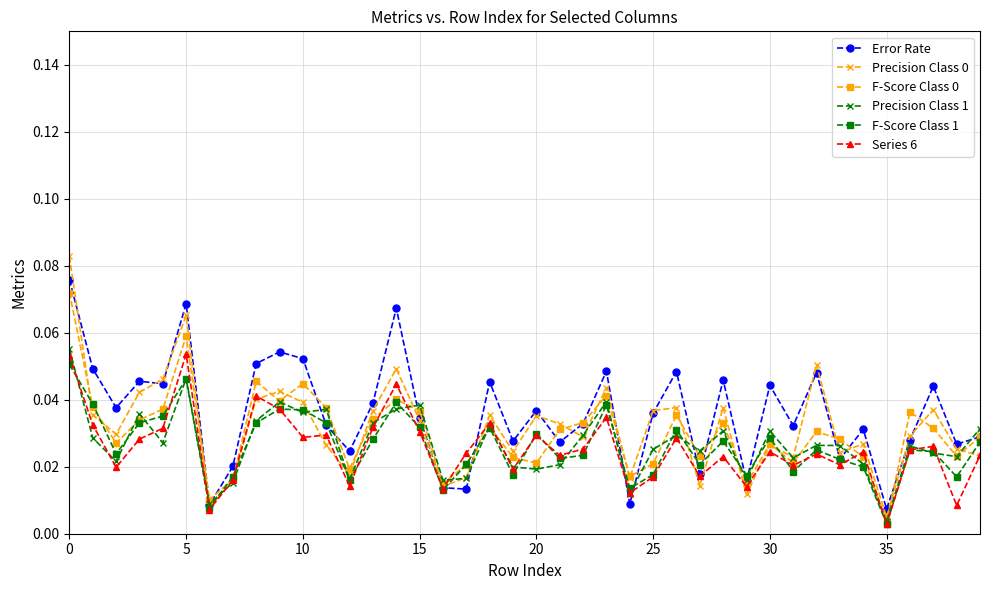

At how many categories does at least one series exceed 0?

40